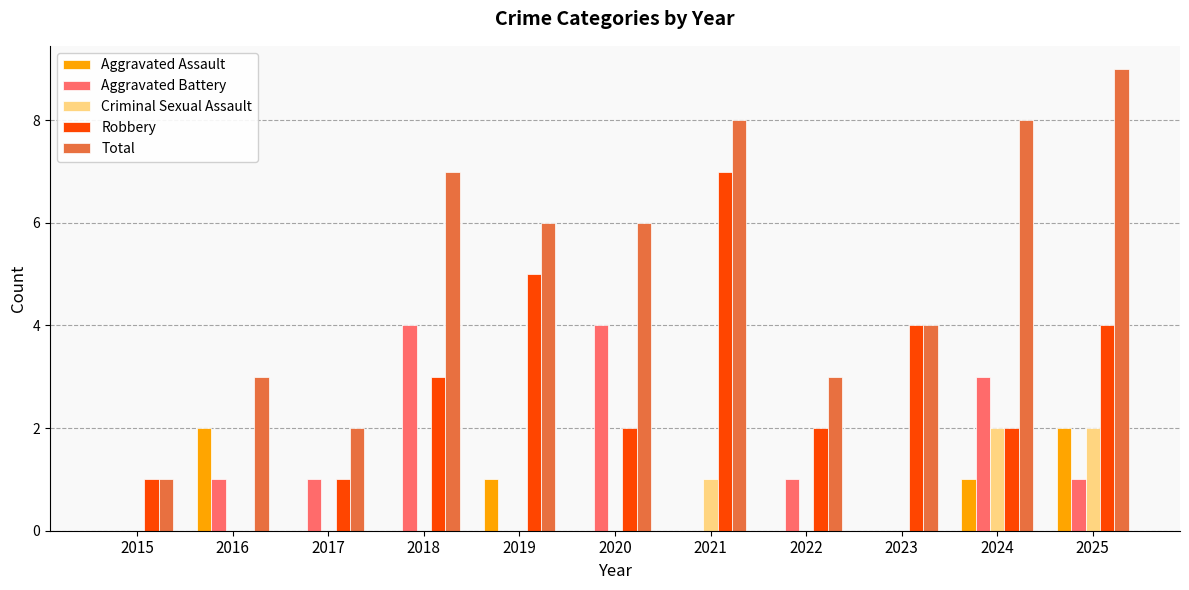

The value of Aggravated Battery at 2019 is 0. True or false?

True